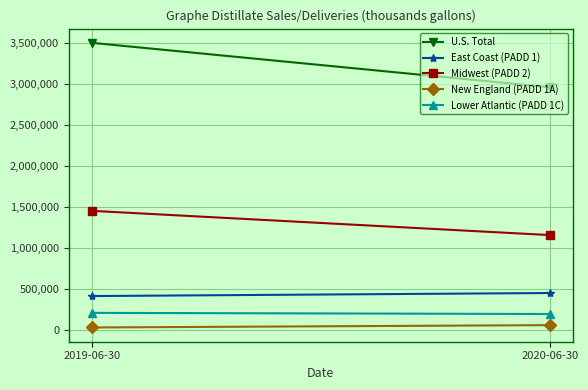

What is the sum of all East Coast (PADD 1) values?

868572